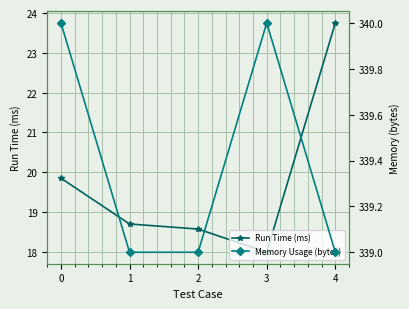

What are all the series names shown in the legend?

Run Time (ms), Memory Usage (bytes)